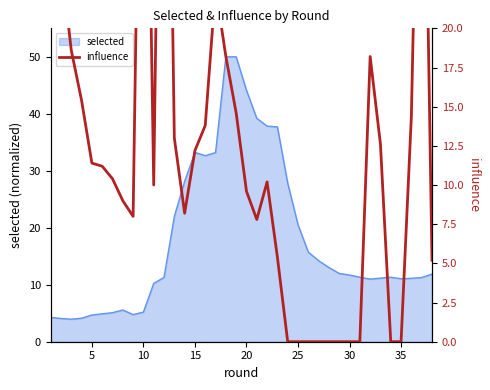

What is the lowest value of the selected series?

4.0